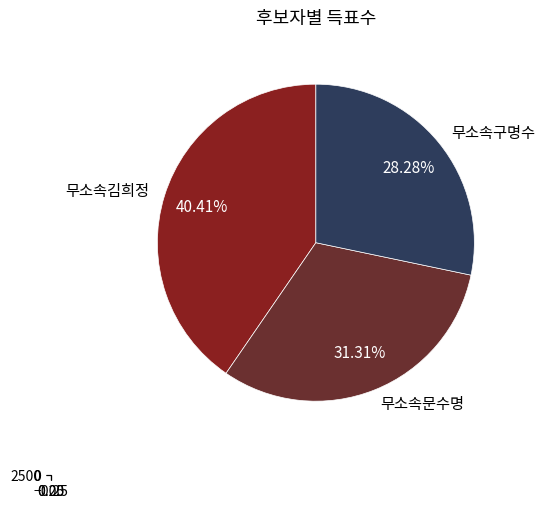

What percentage is the 무소속구명수 slice, to the nearest percent?

28%